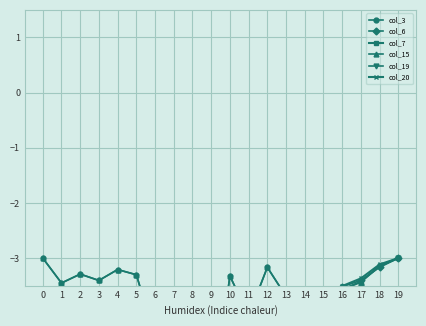

The col_6 series shows -1.1 at 13. True or false?

False